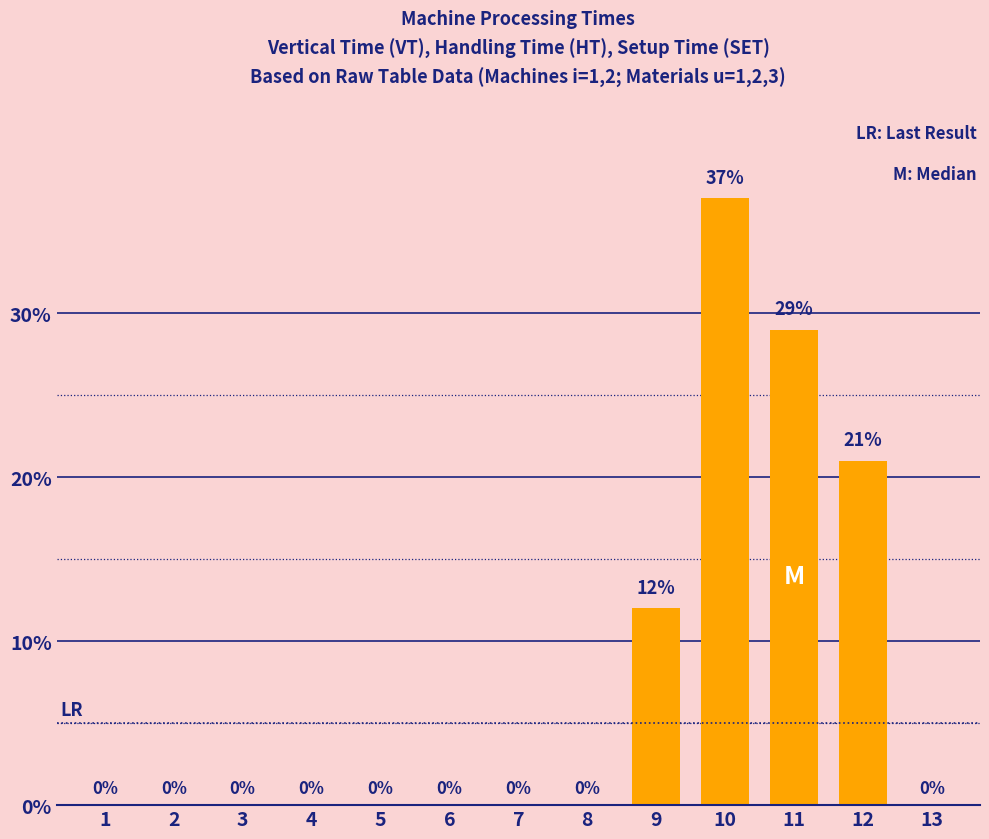

Between 2 and 10, which is larger?

10